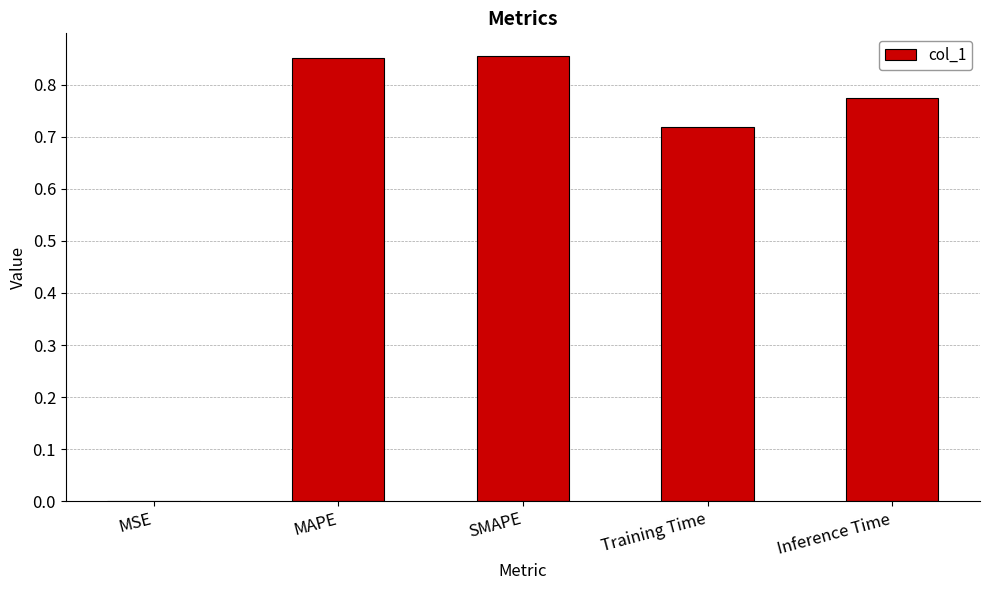

Which has a higher value, Training Time or MSE?

Training Time